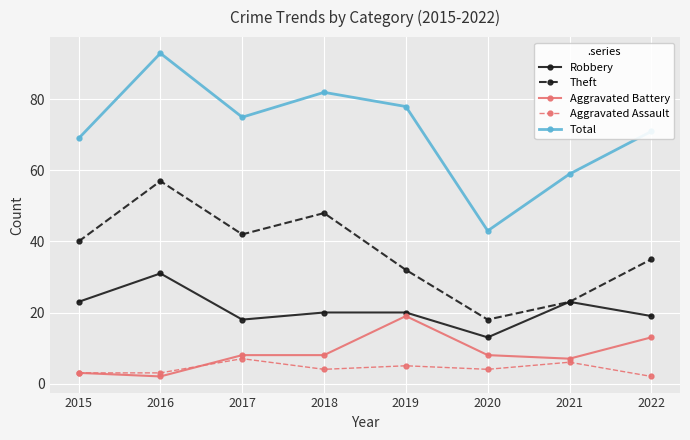

What is the sum of the Theft values at 2015 and 2018?

88